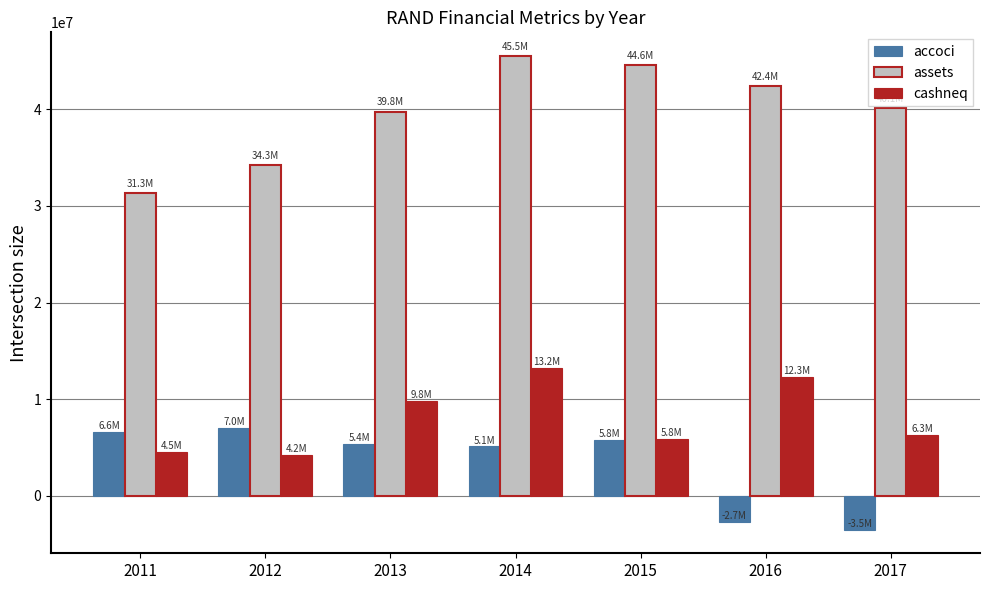

What is the difference between the maximum and minimum values in the assets series?

14194030